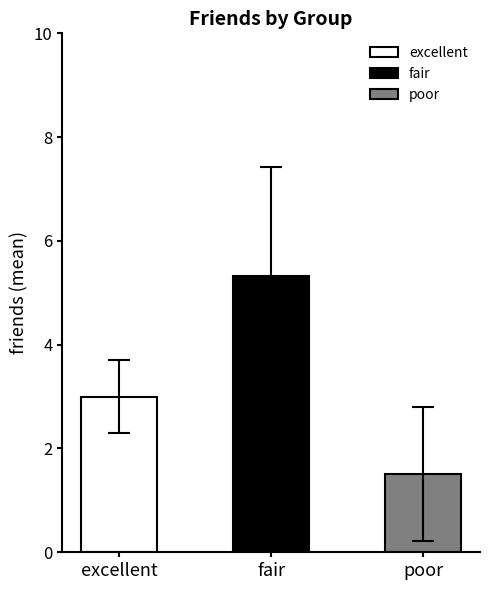

Reading left to right, list all the values displayed in this chart.

excellent=3.0	fair=5.3	poor=1.5